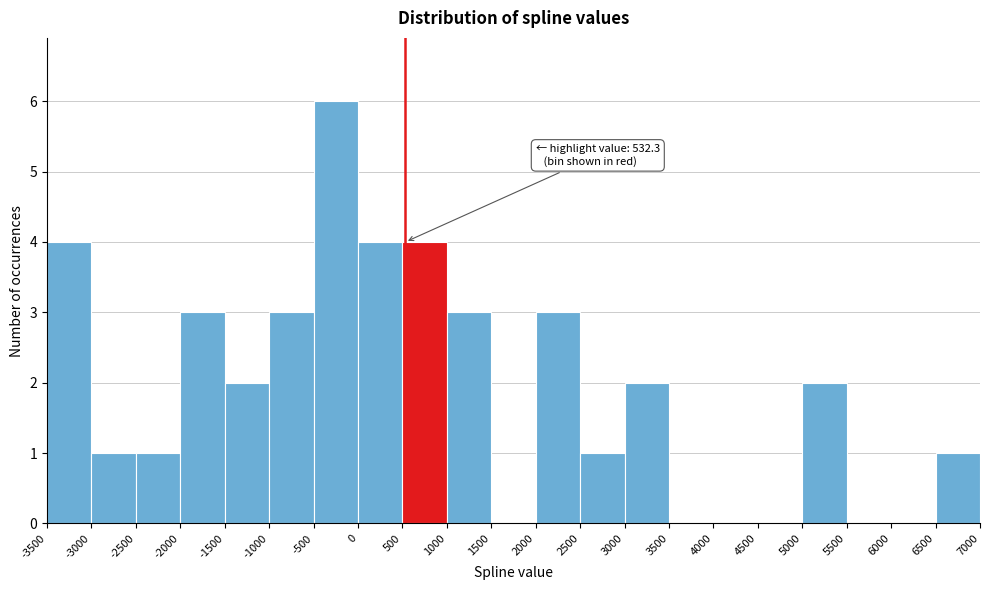

Over which range of the x-axis is the bar tallest?

-500 to 0